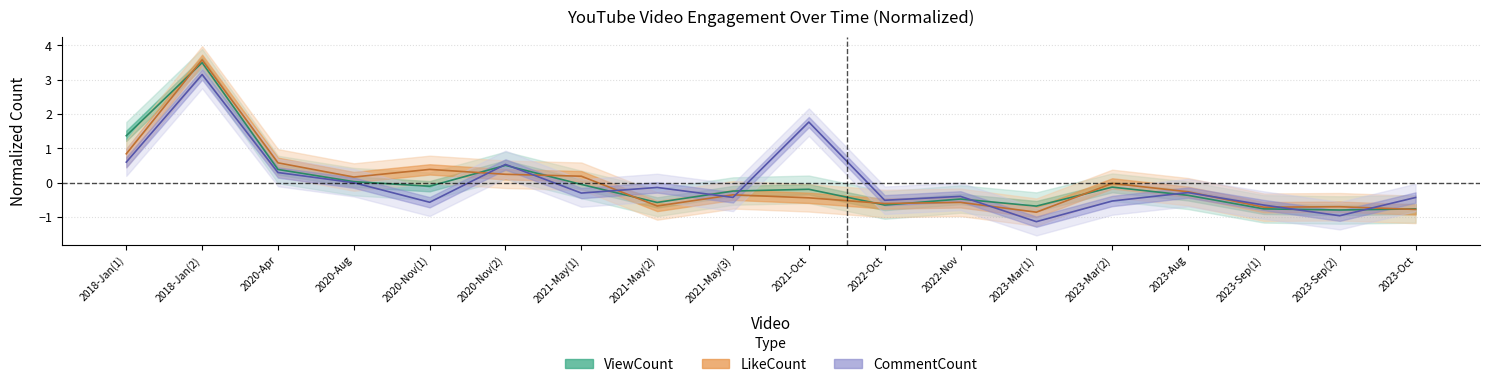

How many values in CommentCount are below zero?

12